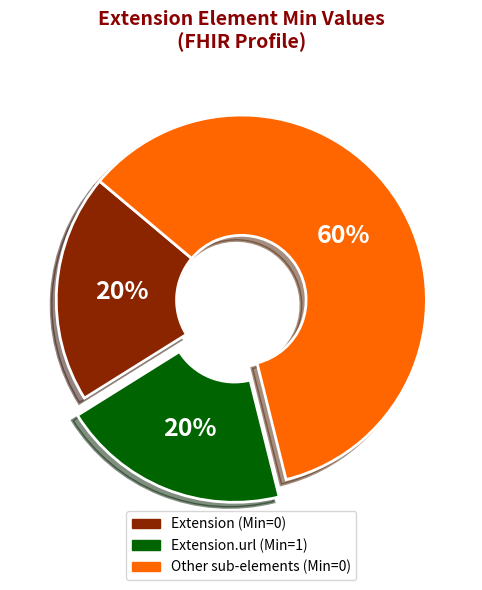

What is the largest slice in the pie chart?

Other sub-elements (Min=0)